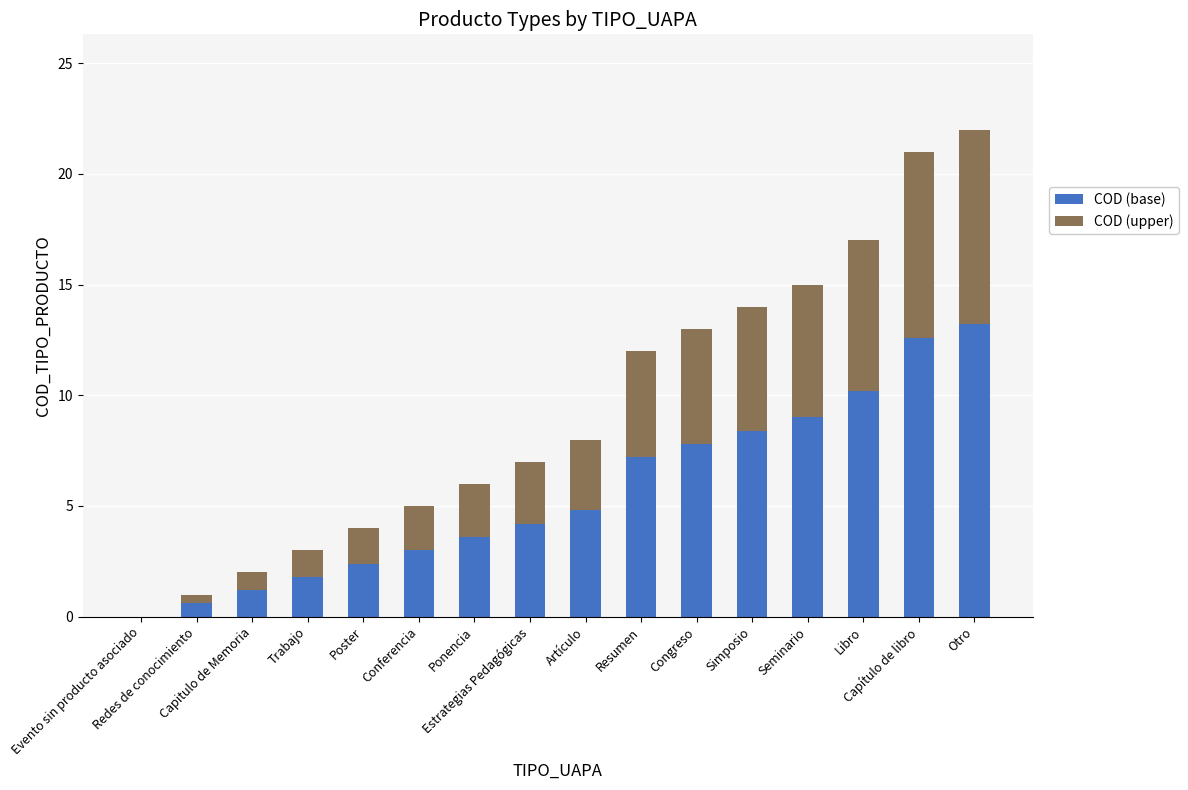

What is the sum of all COD (base) values?

90.0